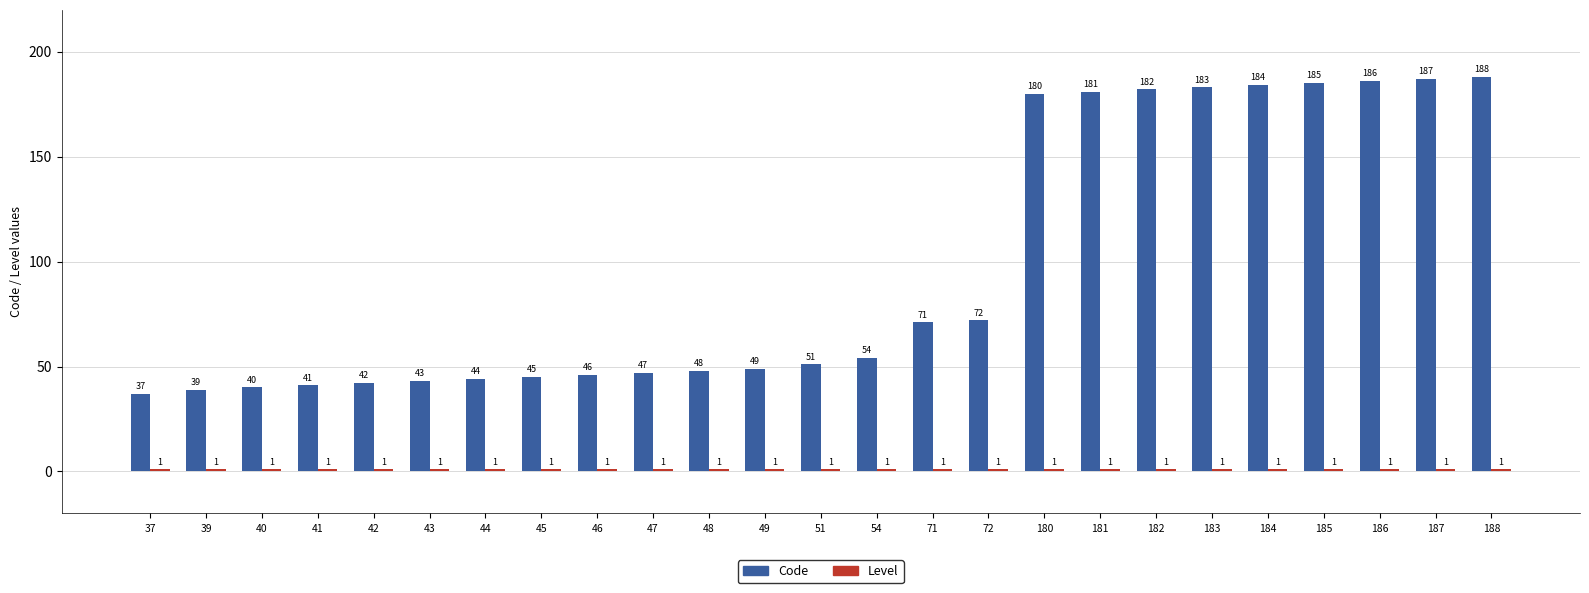

What is the difference between the maximum and minimum values in the Code series?

151